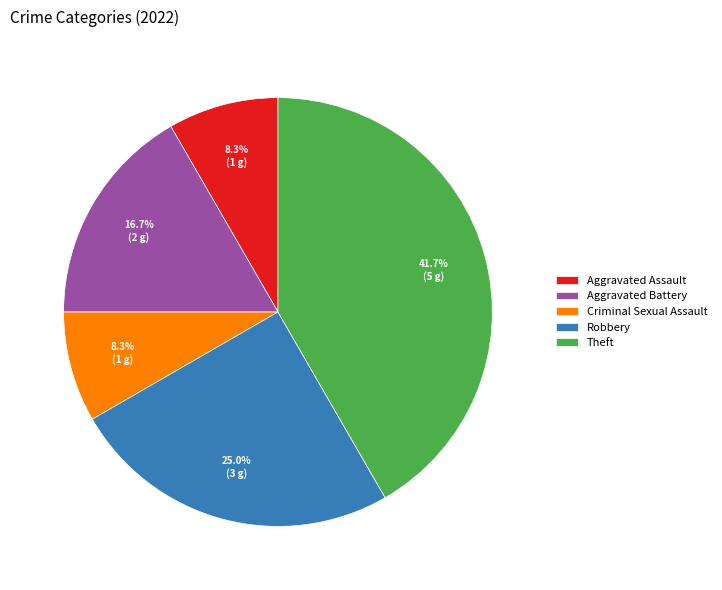

Does Theft account for over 50% of the chart?

No